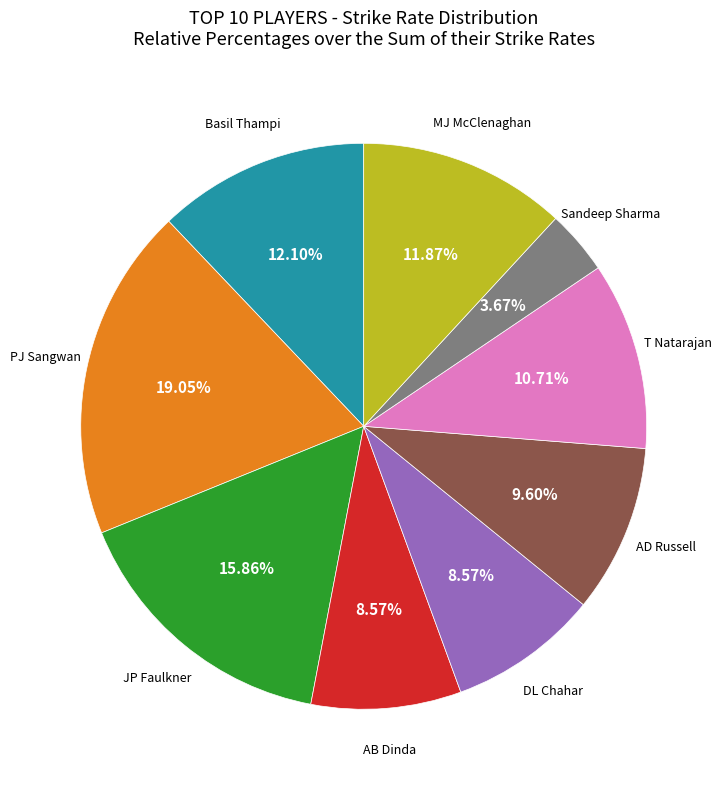

Is there a majority slice in this chart?

No